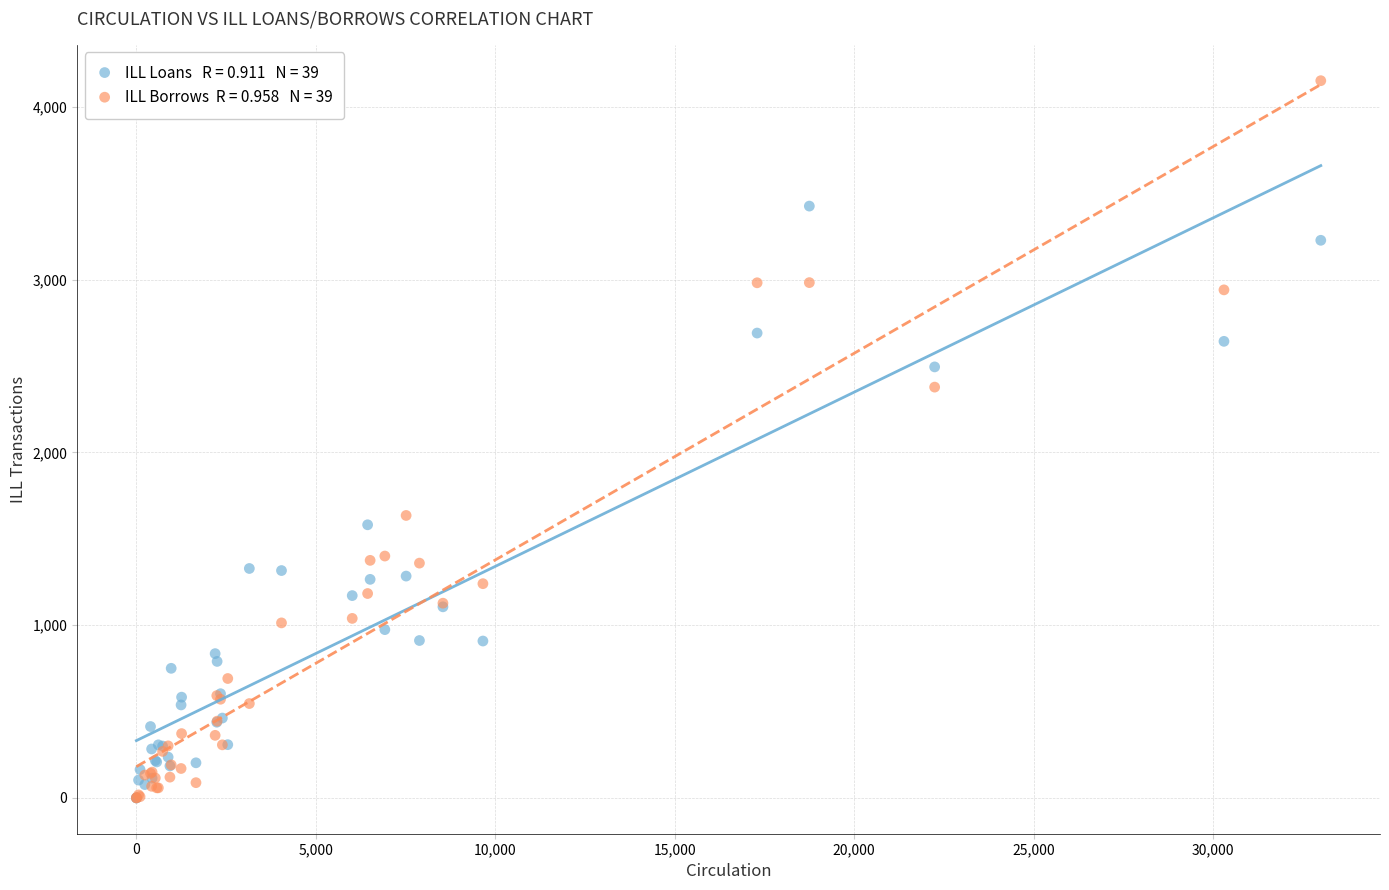

Across all series, what Y value is closest to 2076?

2378